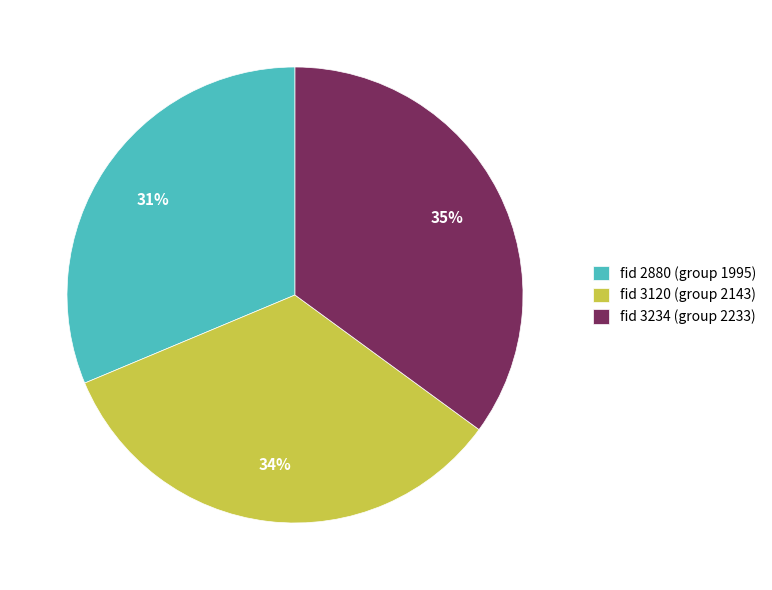

To the nearest percent, what portion does fid 3120 (group 2143) represent?

34%